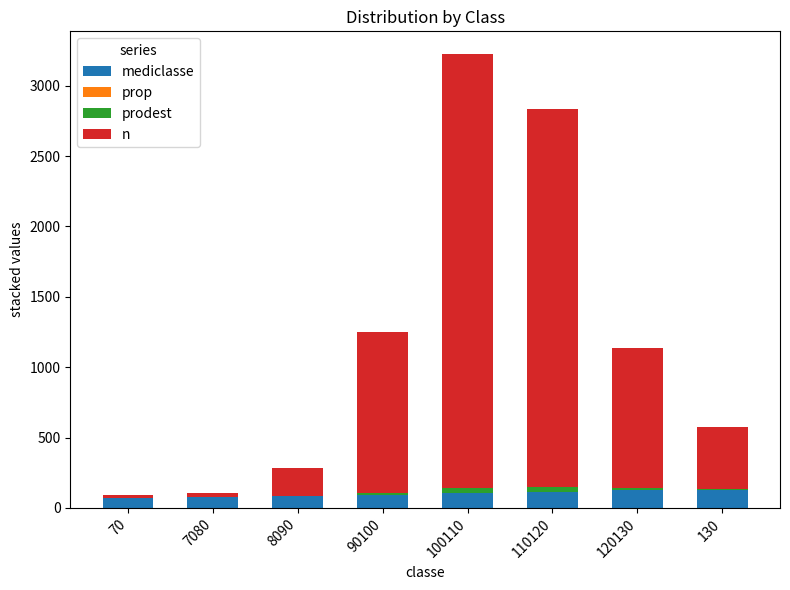

True or false: mediclasse has a value of 70.0 at 70.

True